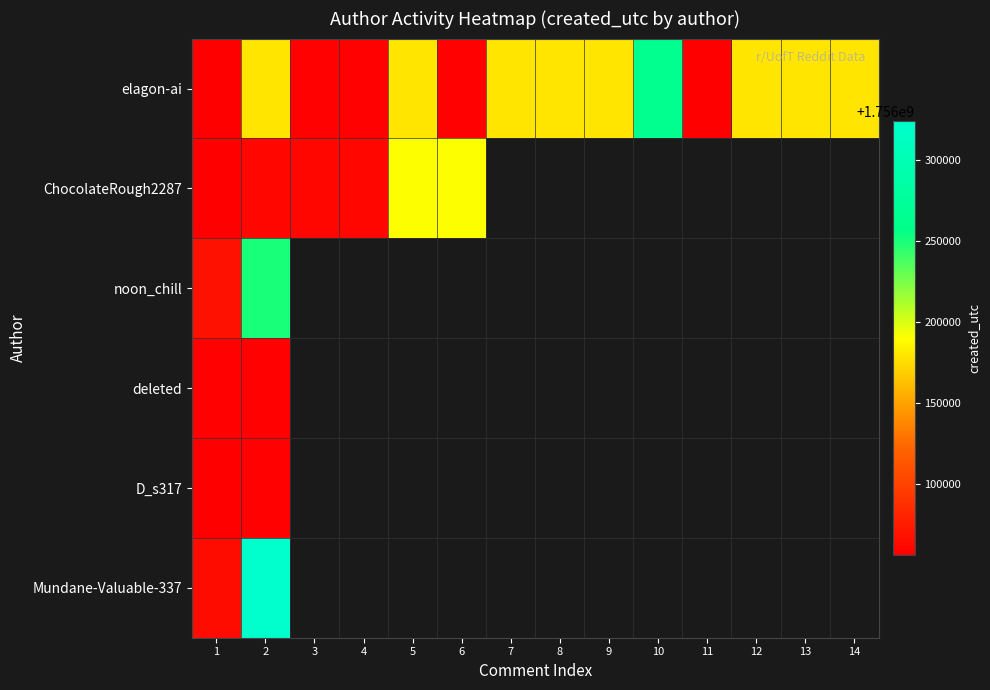

What is the highest value of the noon_chill series?

1756250563.0